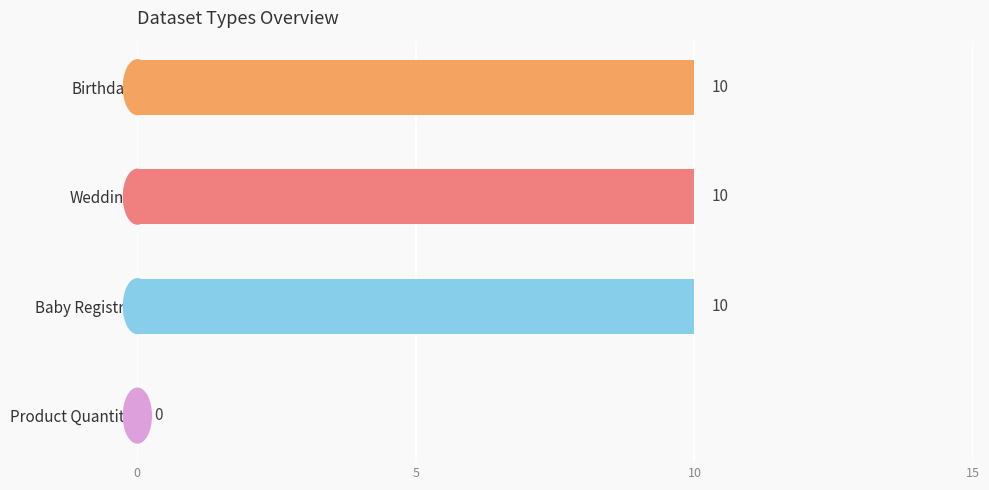

Does the chart contain stacked bars?

No